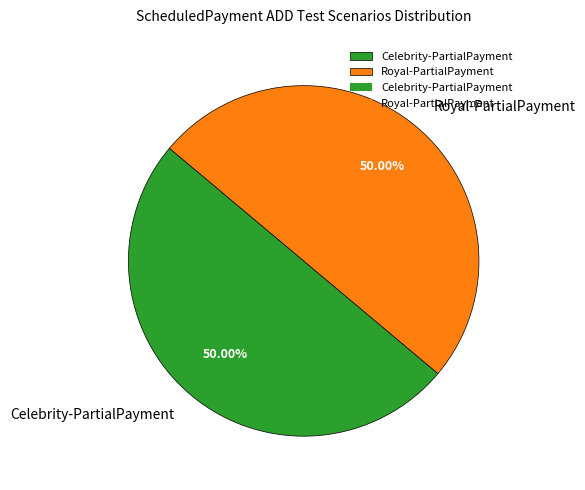

How many slices are in this pie chart?

2